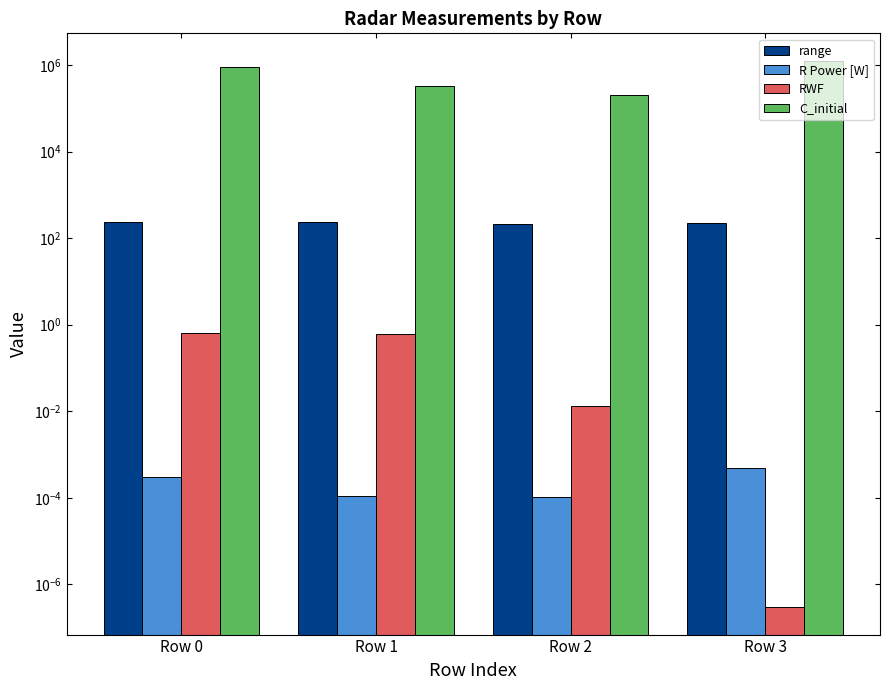

How many data points in range are above 234?

2